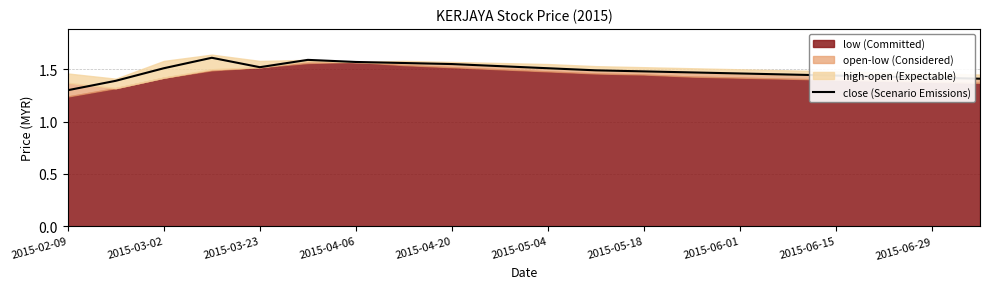

How many lines are shown in the chart?

1